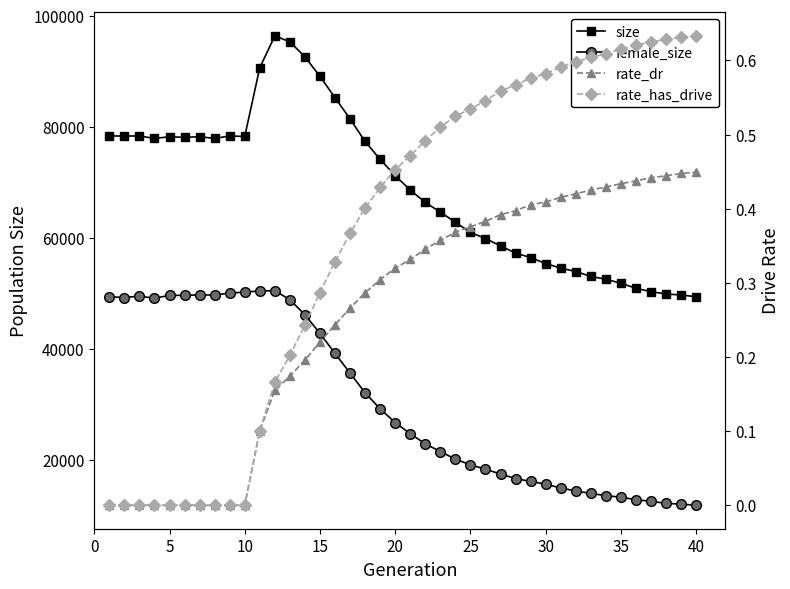

True or false: rate_has_drive and female_size intersect in this chart.

False